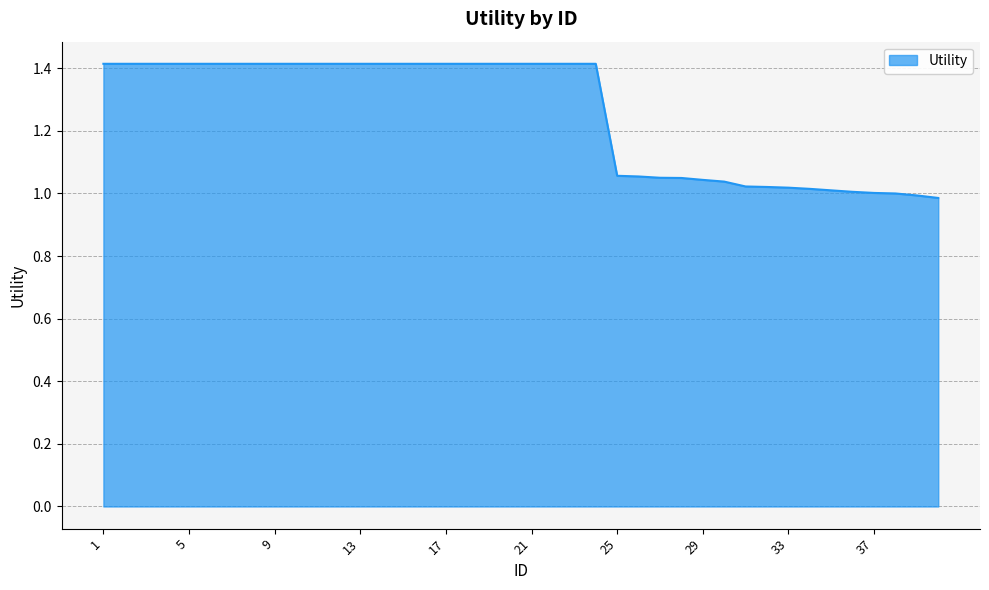

What is the greatest value displayed?

1.4